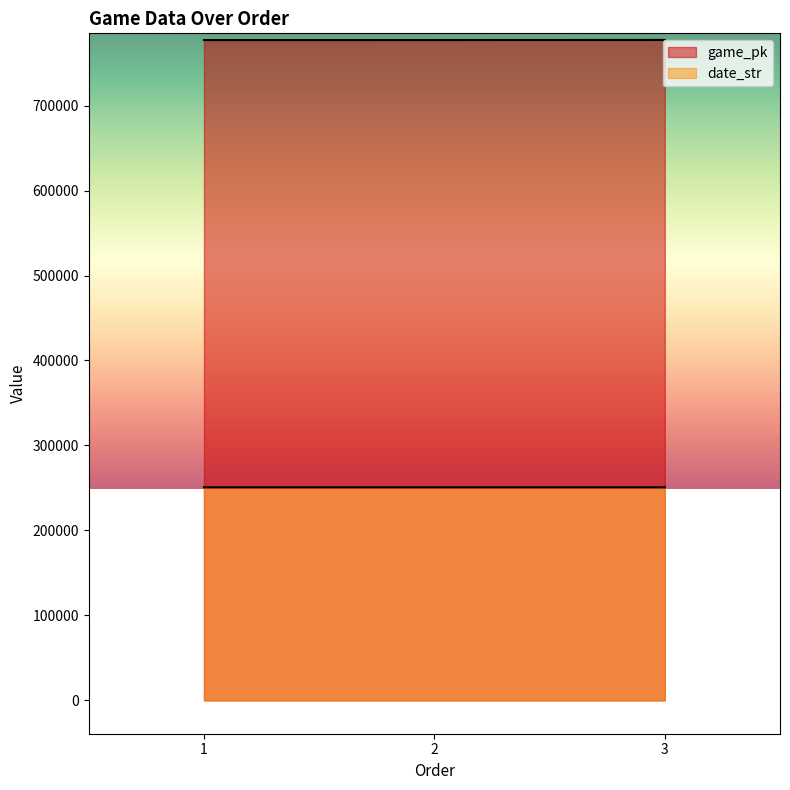

Reading left to right, what are all the values shown in this chart?

game_pk: 777081	777100	777219
date_str: 250719	250718	250706